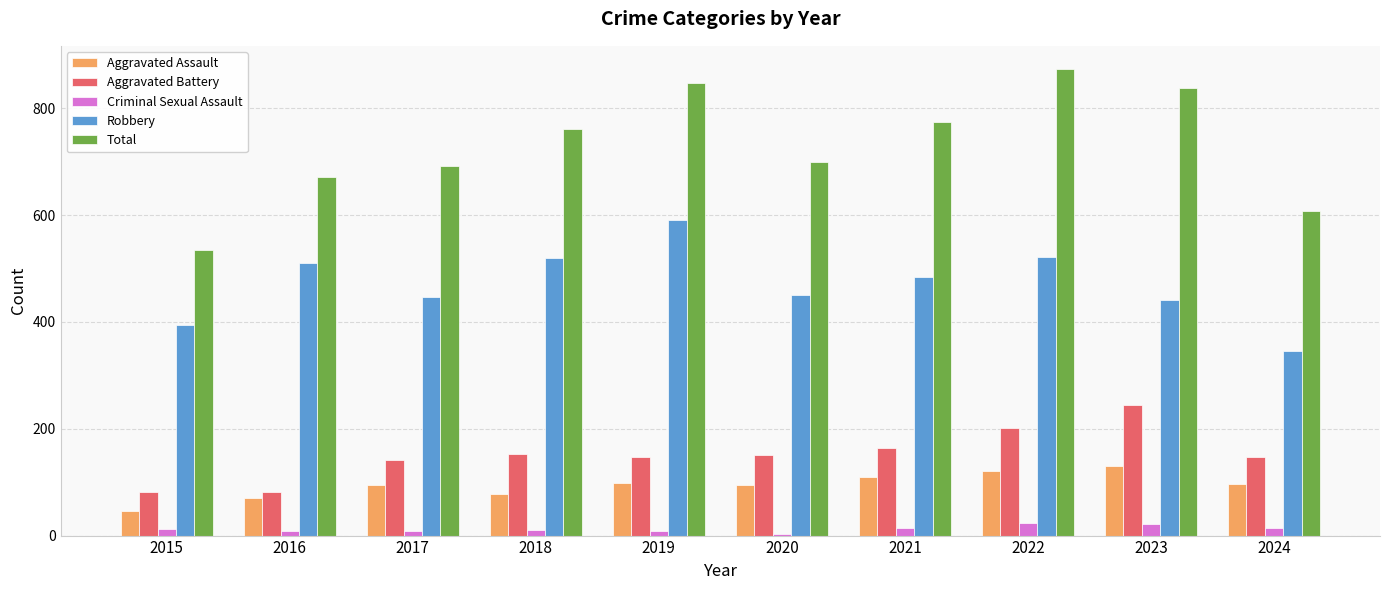

Which series has the largest total across all categories?

Total